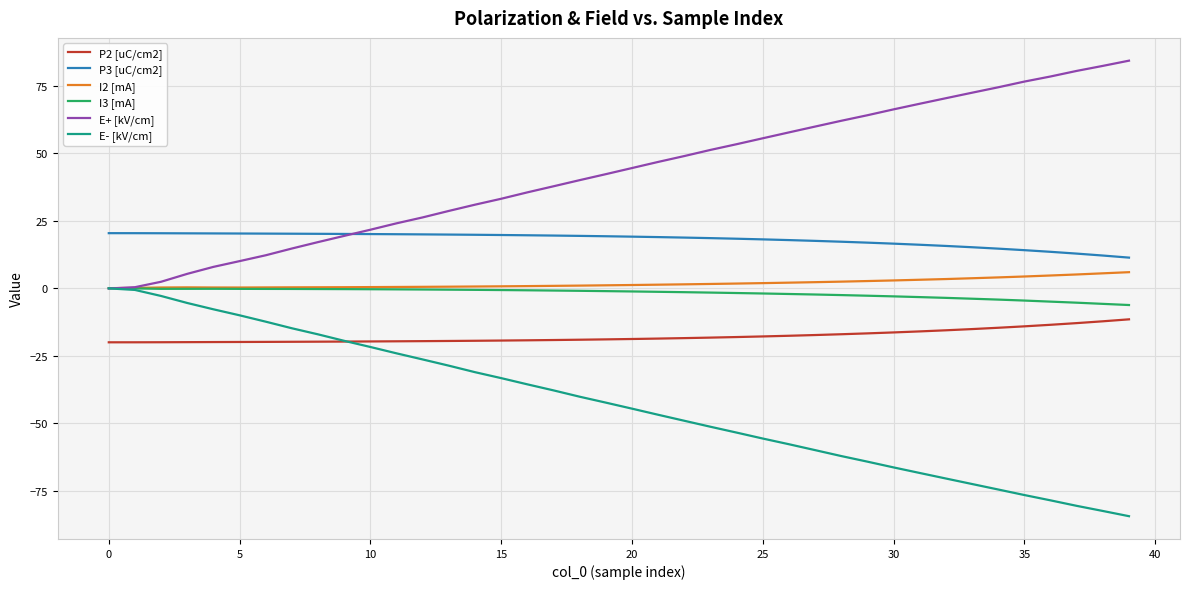

Which series has the largest total across all categories?

E+ [kV/cm]